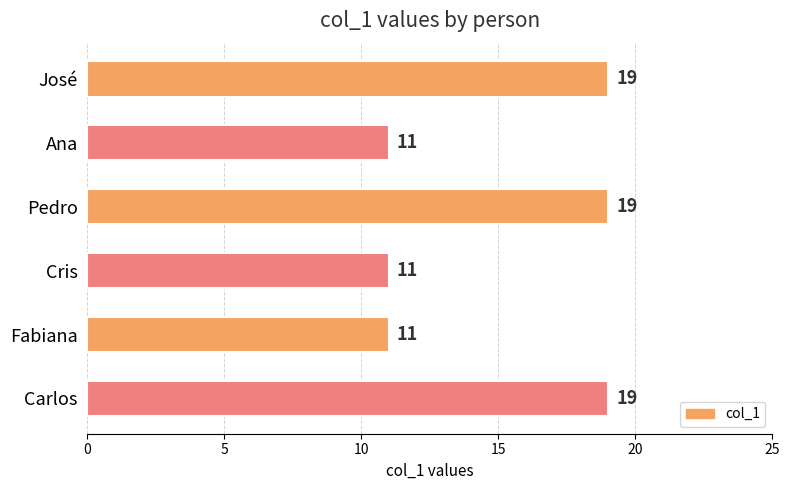

What is the label of the 2nd bar from the bottom?

Fabiana